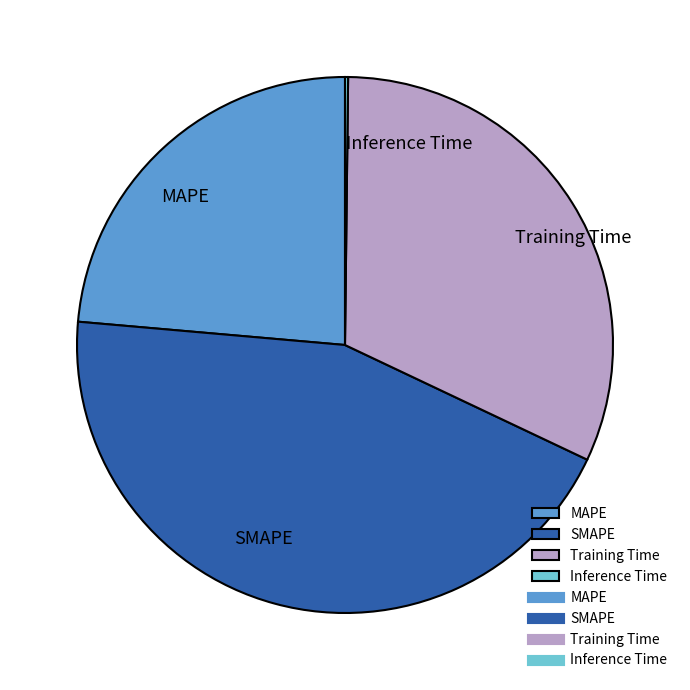

The SMAPE slice represents 44% of the pie. True or false?

True